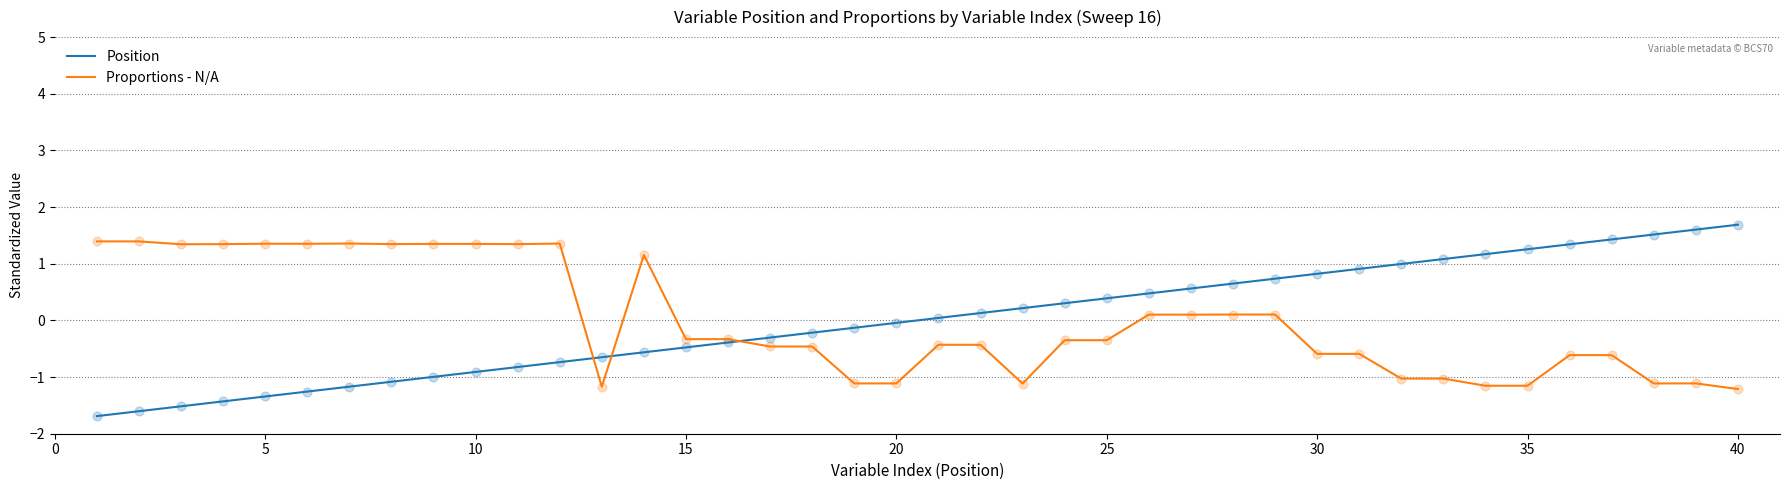

What are all the series names shown in the legend?

Position, Proportions - N/A